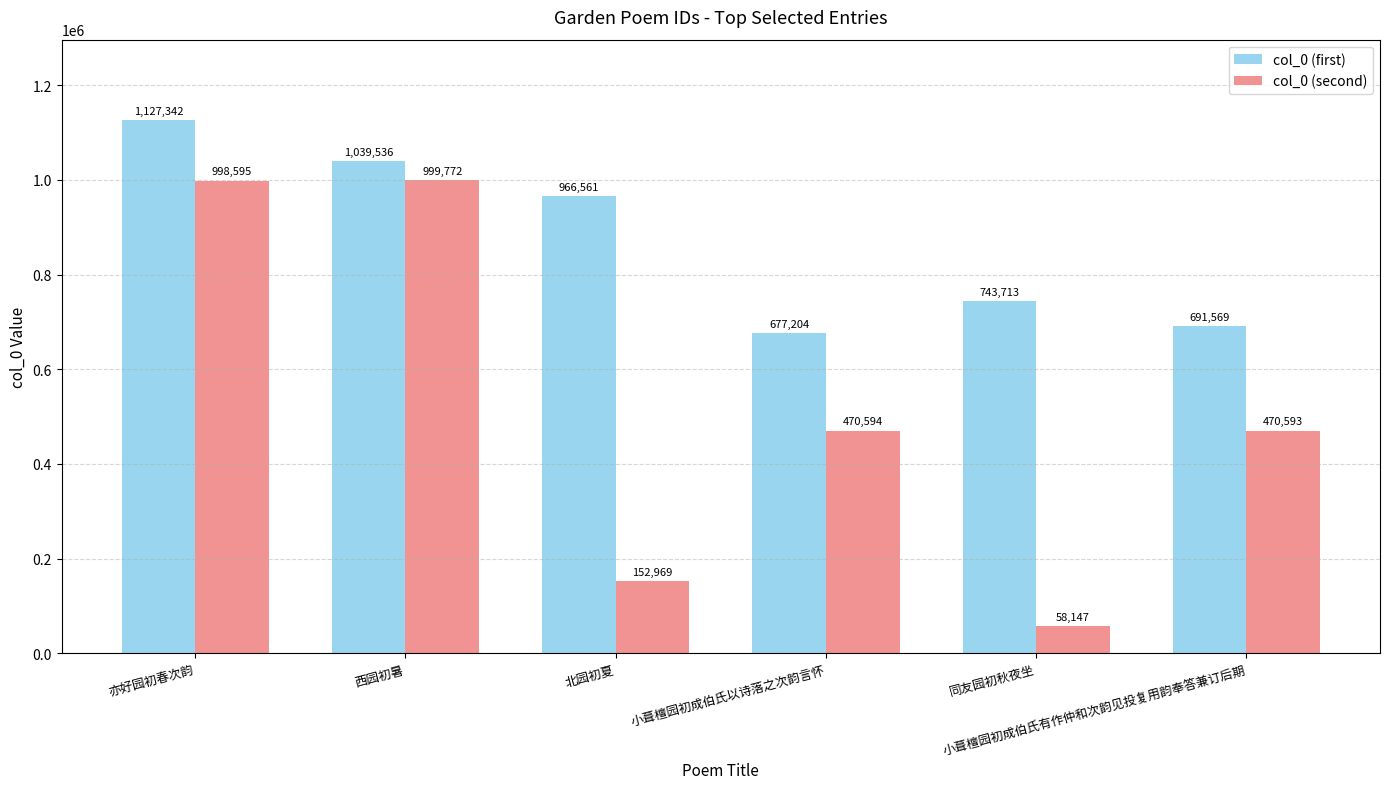

List the series in order of their overall mean, lowest first.

col_0 (second), col_0 (first)